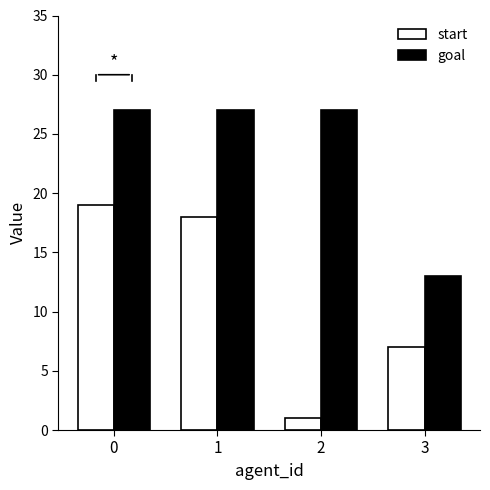

How many categories are shown in the chart?

4